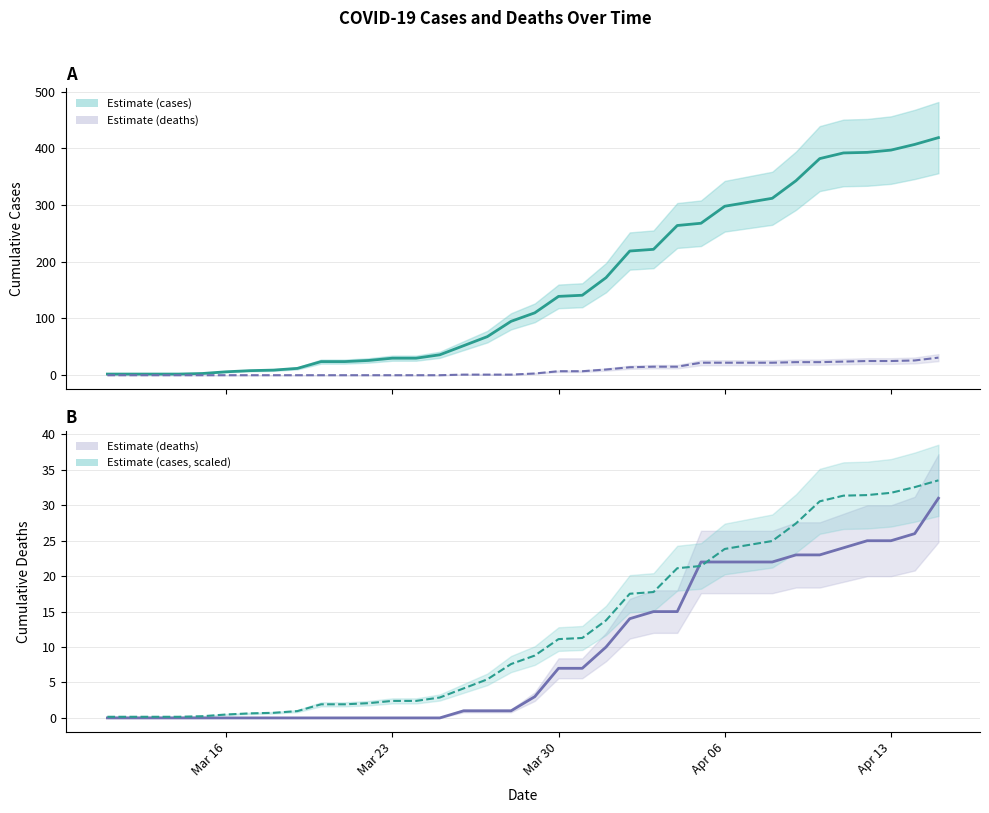

True or false: cases (scaled) has a value of 2.5 at 17.

False